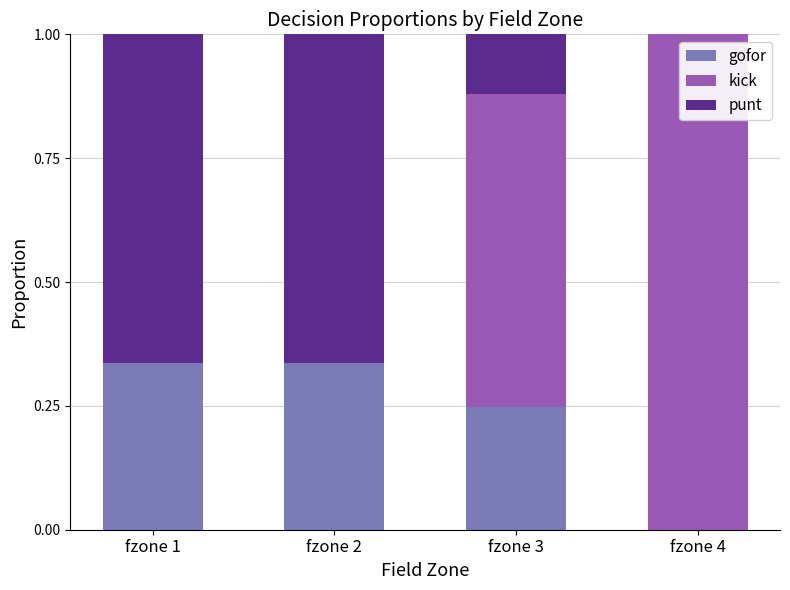

What are all the series names shown in the legend?

gofor, kick, punt